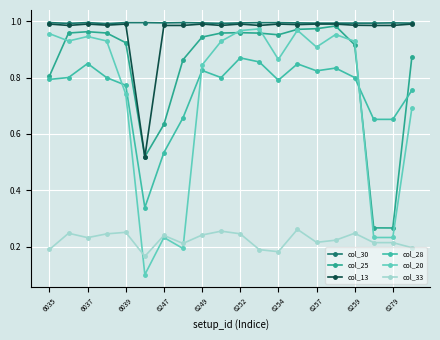

In col_13, how many points are higher than both neighbors (excluding endpoints)?

5